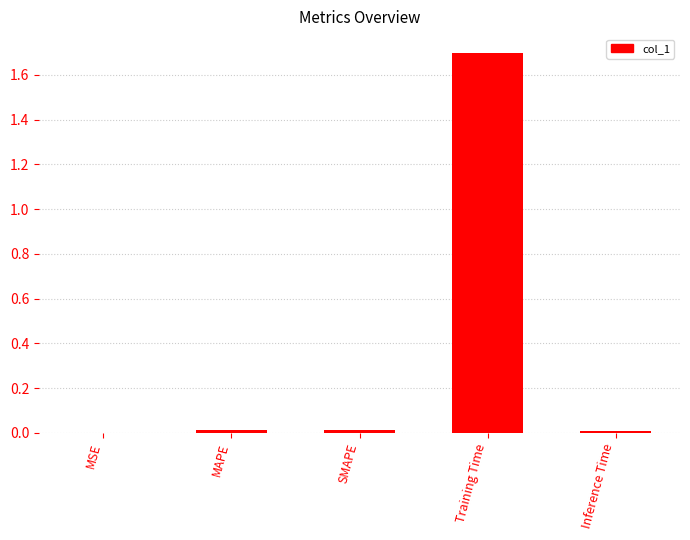

Which category has the highest value across all series?

Training Time